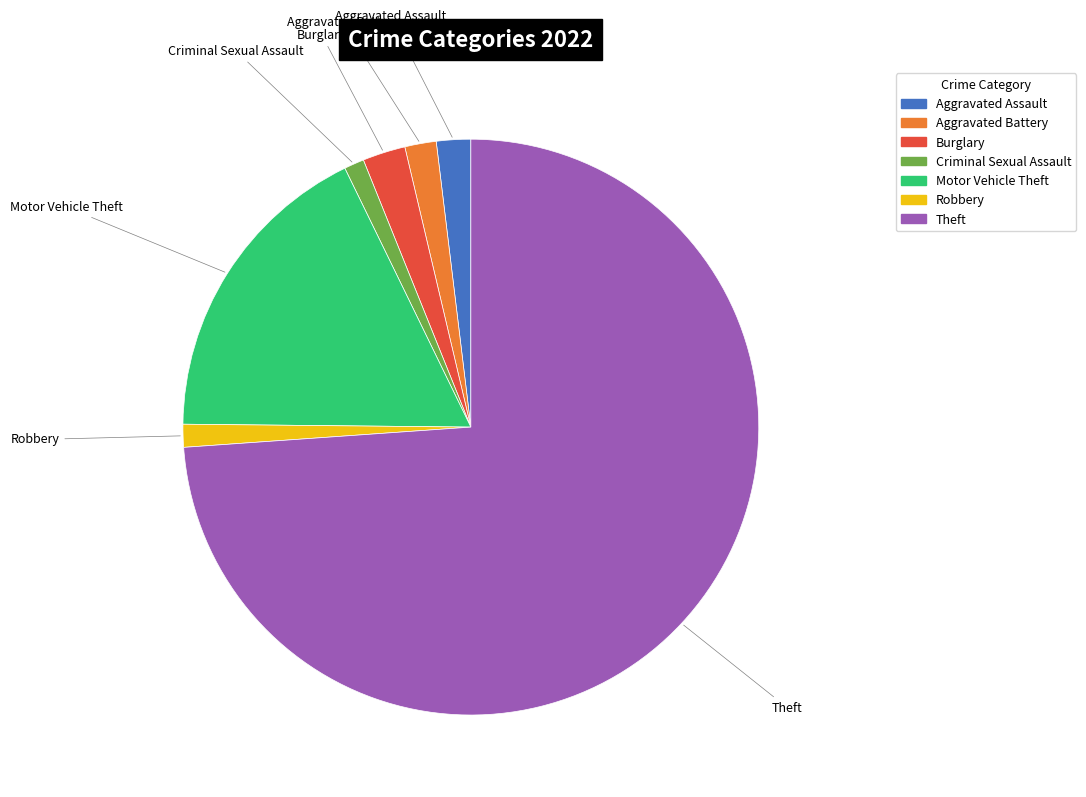

Is it true that Robbery is 8% of the pie?

False